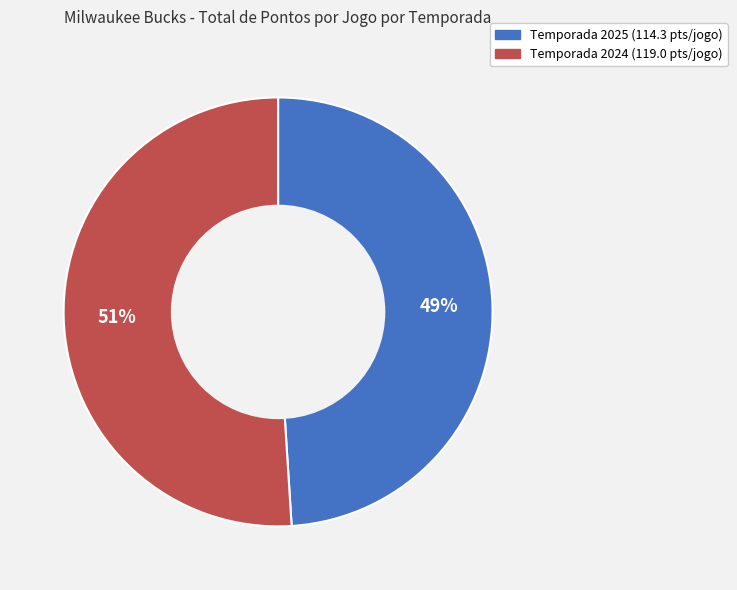

To the nearest percent, what is the average slice percentage?

50%